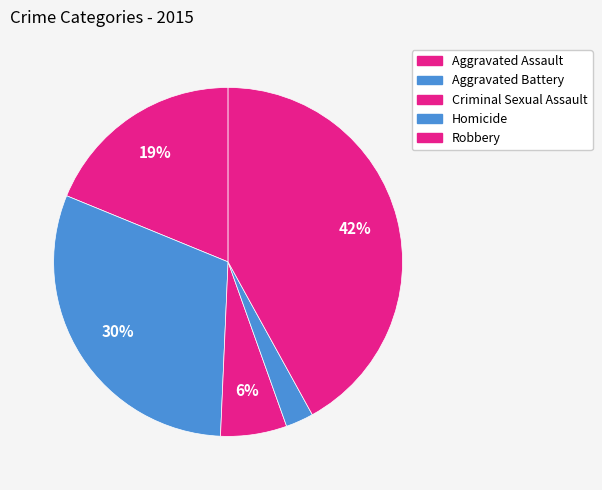

To the nearest percent, what portion does Criminal Sexual Assault represent?

6%